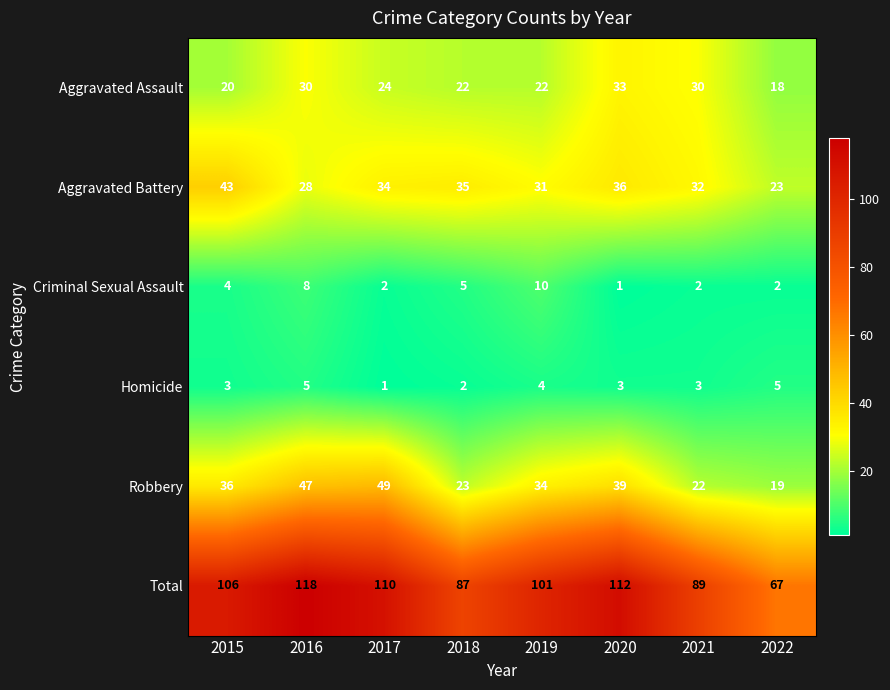

At how many categories does at least one series exceed 115?

1